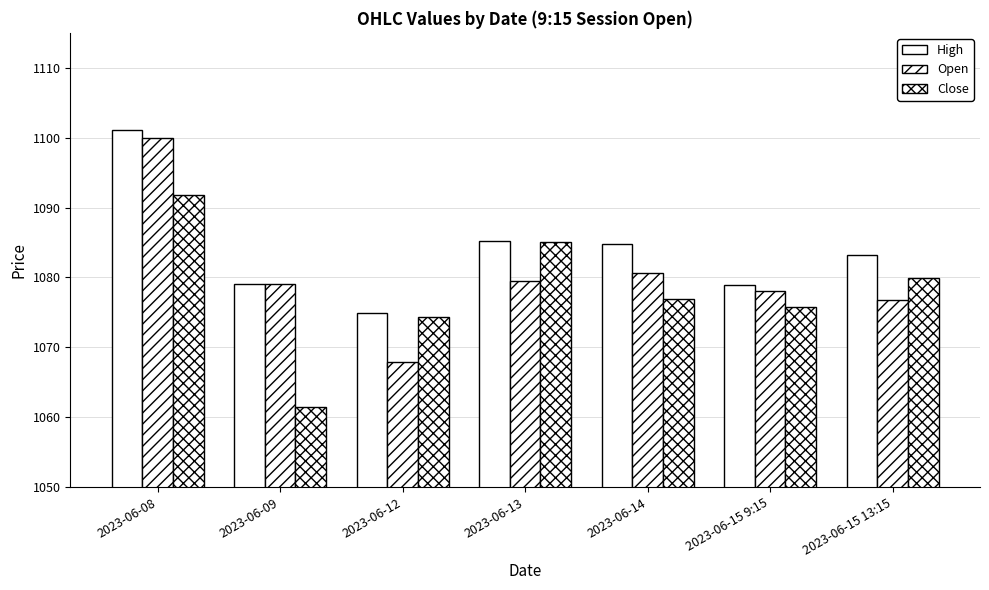

How many bars are there in total?

21